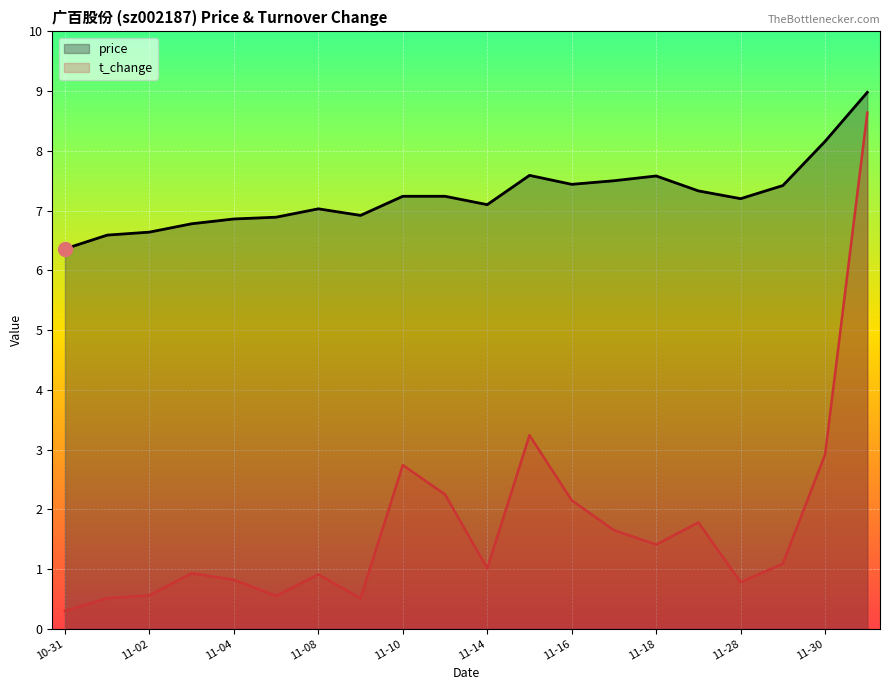

What are all the series names shown in the legend?

price, t_change